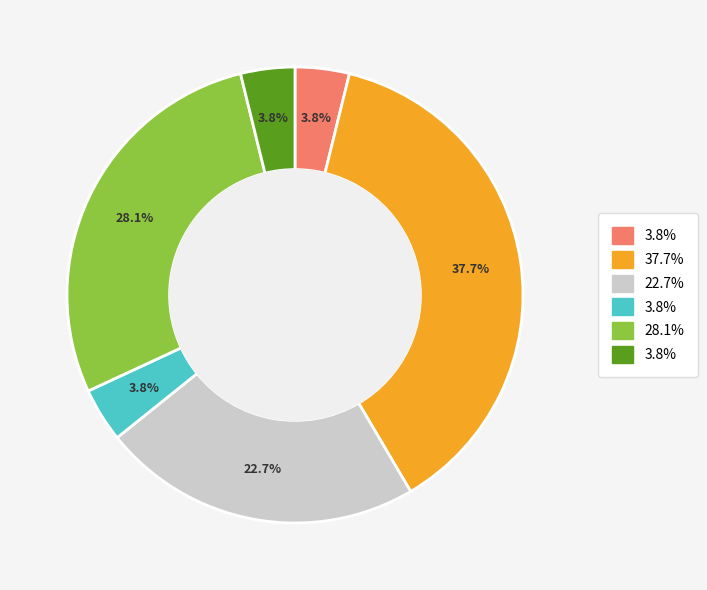

Does any single category account for the majority?

No